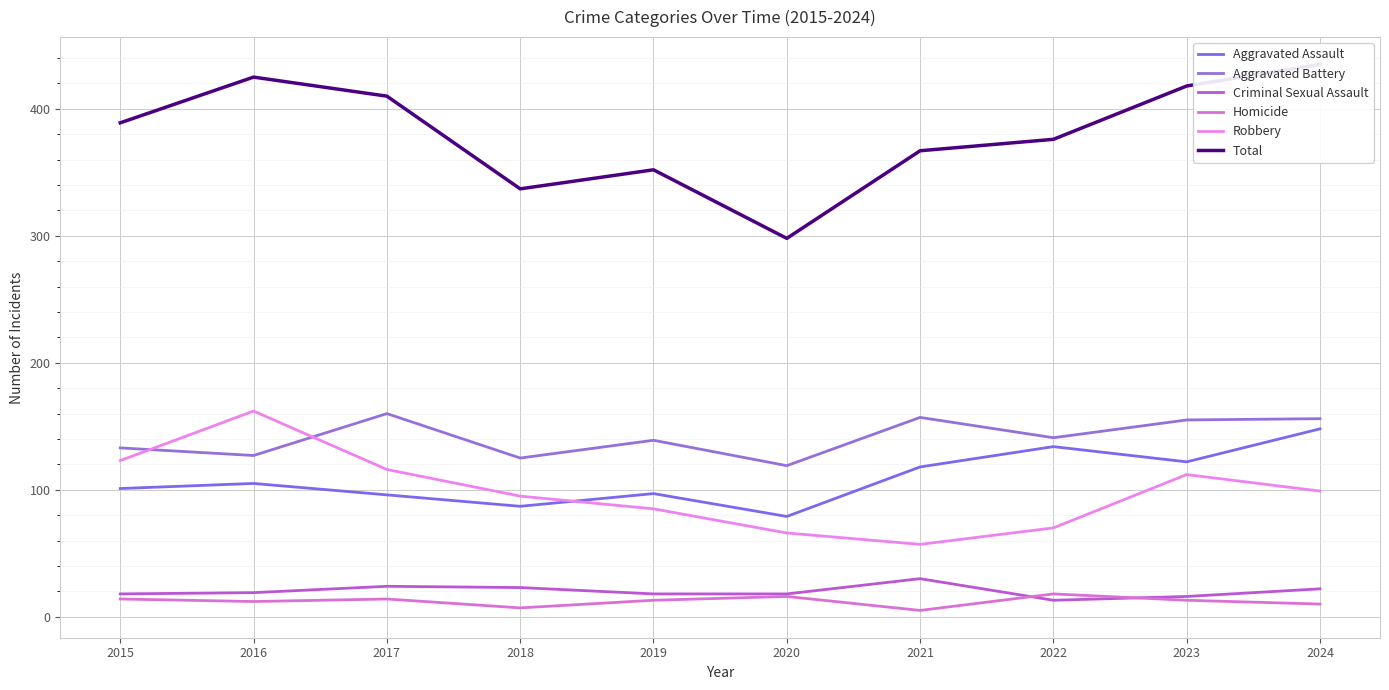

At which category does the chart reach its peak across all series?

2024